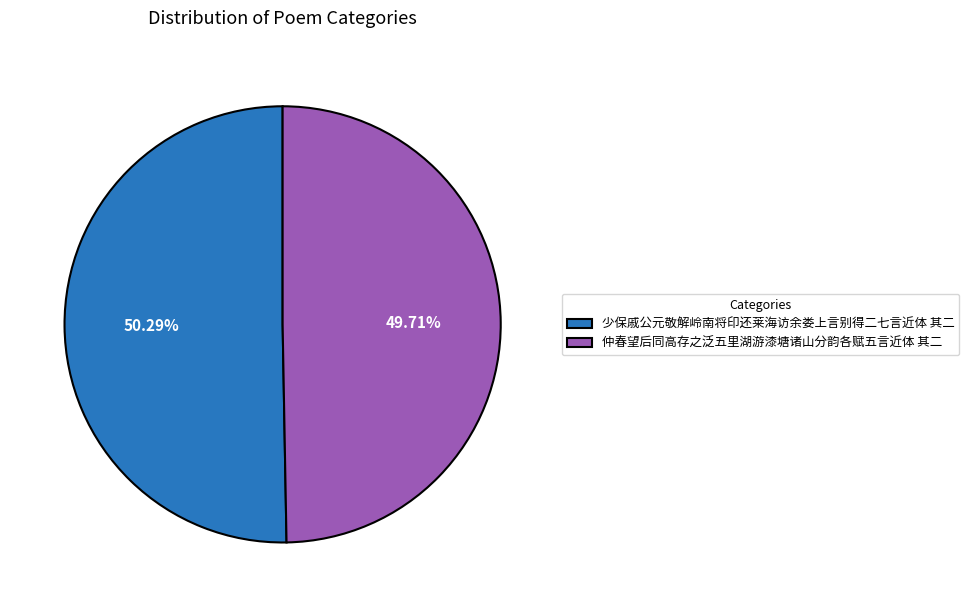

How many slices are in this pie chart?

2